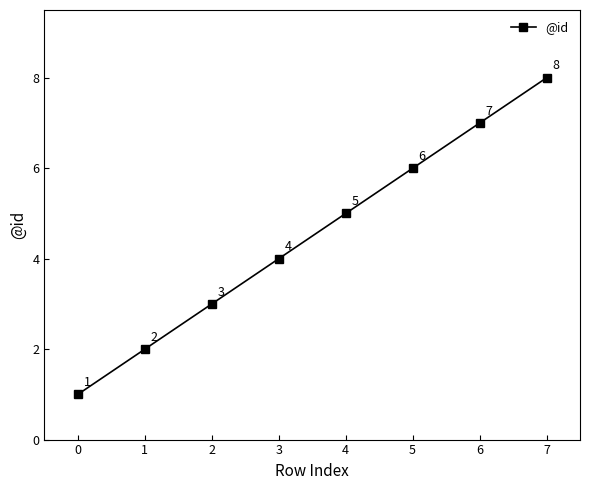

What is the smallest value displayed?

1